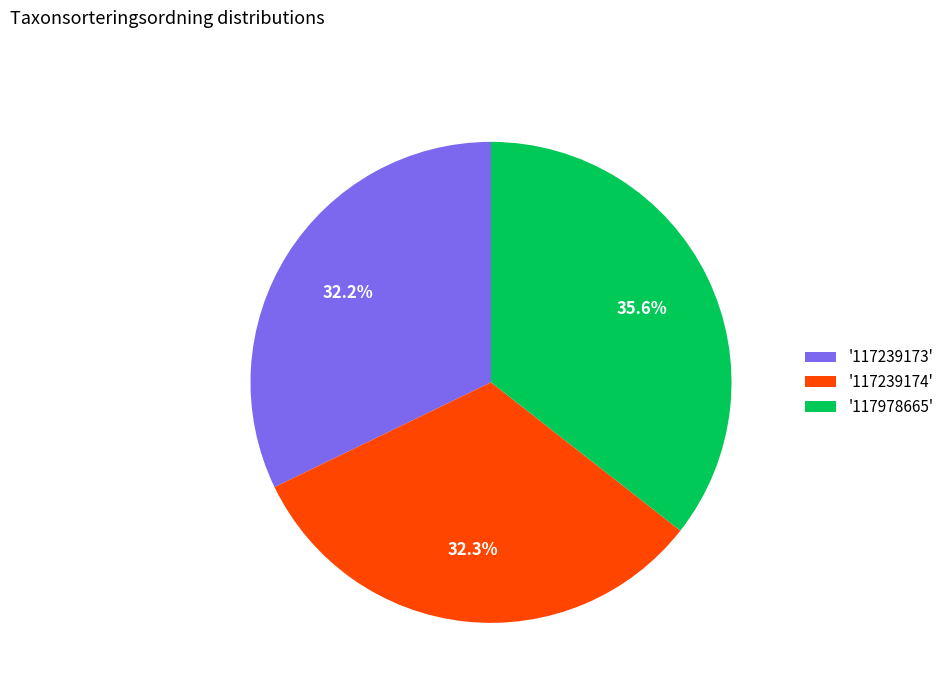

Does any single category account for the majority?

No